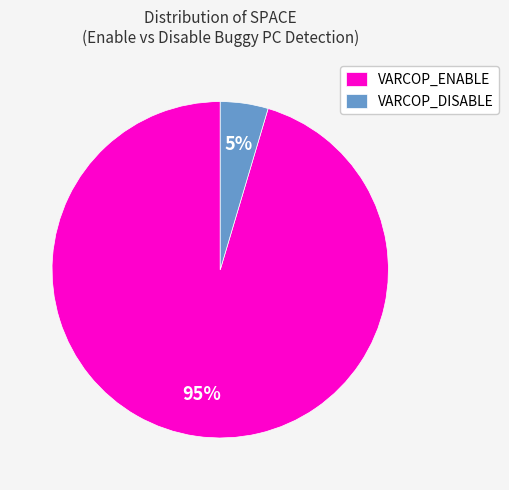

To the nearest percent, what is the average slice percentage?

50%